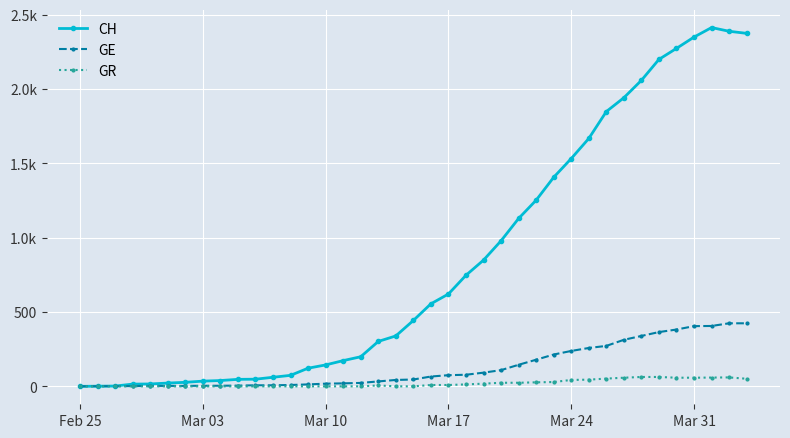

True or false: CH has more than 1 points higher than both neighbors.

False